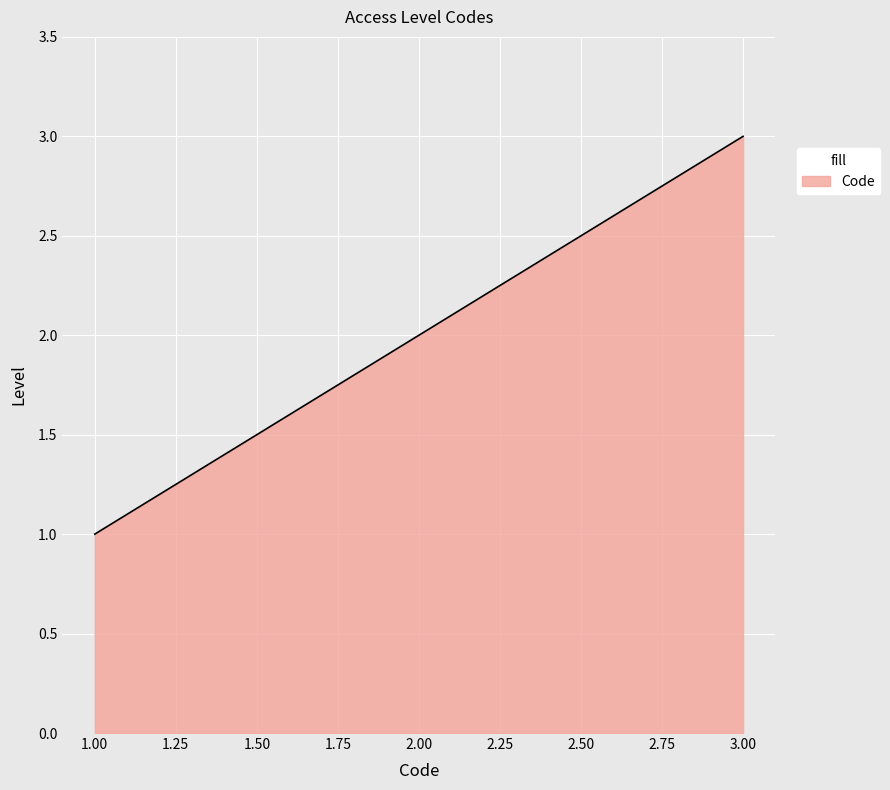

Does the chart display data point markers on the line(s)?

No